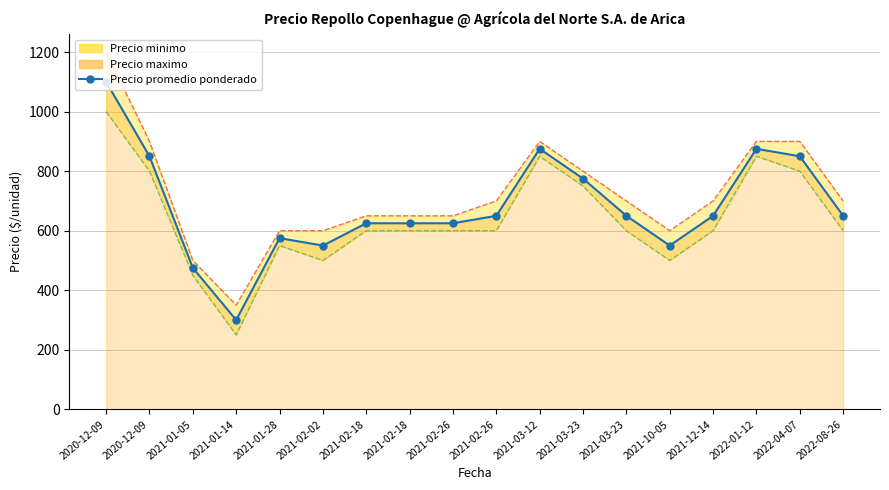

What is the change in value from 2020-12-09 to 2021-01-28?

-525